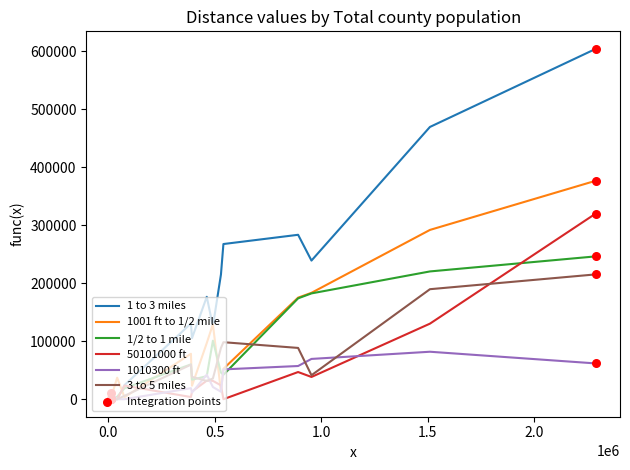

Which series has the largest total across all categories?

1 to 3 miles